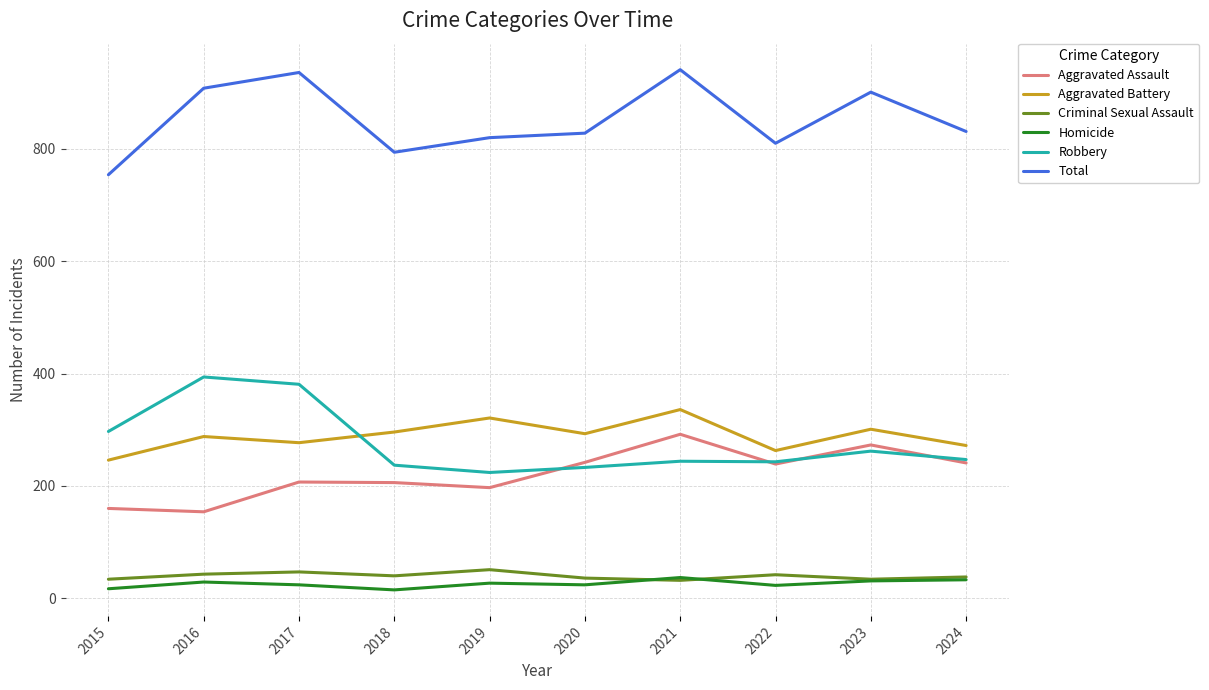

How many lines are shown in the chart?

6